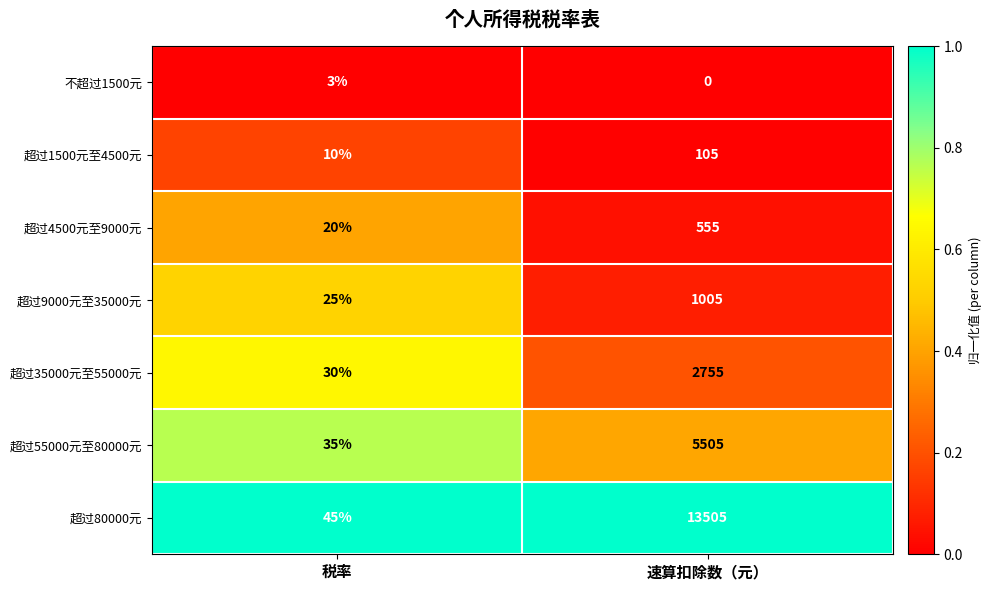

Rank the series at 税率 from lowest to highest value.

不超过1500元, 超过1500元至4500元, 超过4500元至9000元, 超过9000元至35000元, 超过35000元至55000元, 超过55000元至80000元, 超过80000元